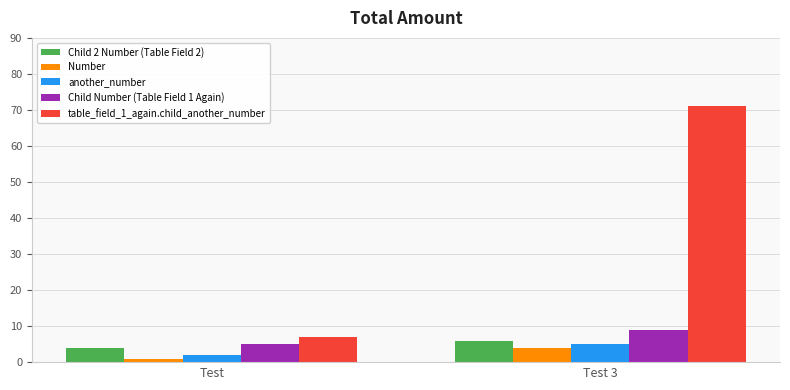

How many bars are there in total?

10